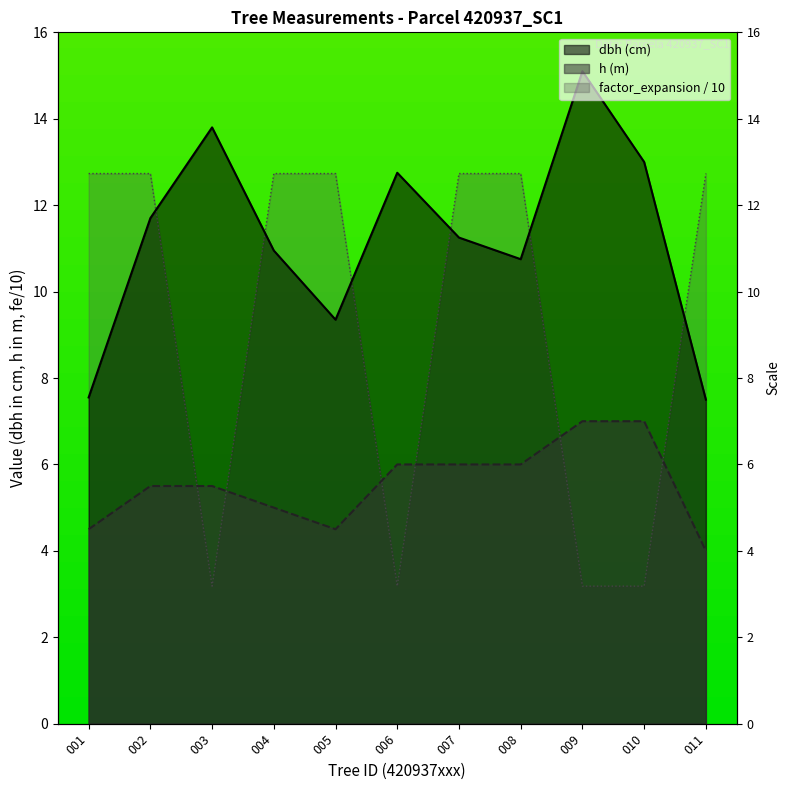

Which category has the lowest value across all series?

003